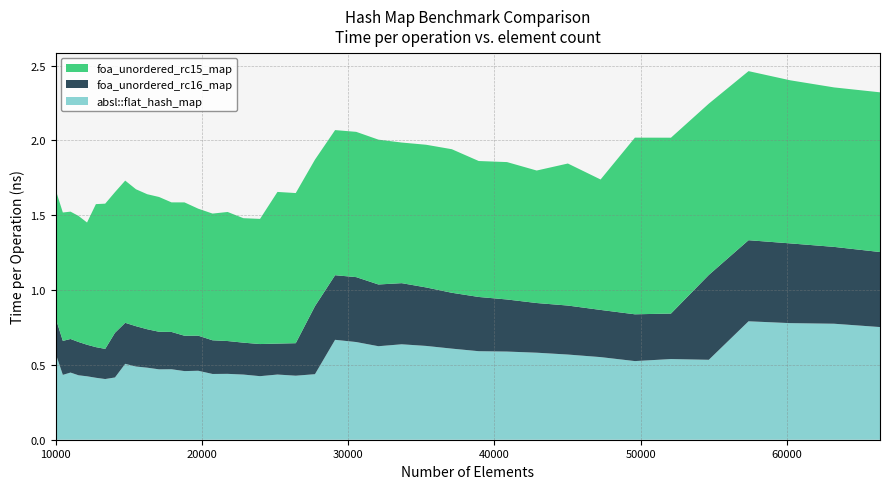

Reading left to right, transcribe all the data shown in this chart.

absl::flat_hash_map: 0.6	0.4	0.4	0.4	0.4	0.4	0.4	0.4	0.5	0.5	0.5	0.5	0.5	0.5	0.5	0.4	0.4	0.4	0.4	0.4	0.4	0.4	0.7	0.7	0.6	0.6	0.6	0.6	0.6	0.6	0.6	0.6	0.6	0.5	0.5	0.5	0.8	0.8	0.8	0.8
foa_unordered_rc16_map: 0.2	0.2	0.2	0.2	0.2	0.2	0.2	0.3	0.3	0.3	0.3	0.3	0.2	0.2	0.2	0.2	0.2	0.2	0.2	0.2	0.2	0.5	0.4	0.4	0.4	0.4	0.4	0.4	0.4	0.3	0.3	0.3	0.3	0.3	0.3	0.6	0.5	0.5	0.5	0.5
foa_unordered_rc15_map: 0.9	0.9	0.9	0.8	0.8	1.0	1.0	0.9	1.0	0.9	0.9	0.9	0.9	0.9	0.8	0.8	0.9	0.8	0.8	1.0	1.0	1.0	1.0	1.0	1.0	0.9	1.0	1.0	0.9	0.9	0.9	0.9	0.9	1.2	1.2	1.1	1.1	1.1	1.1	1.1